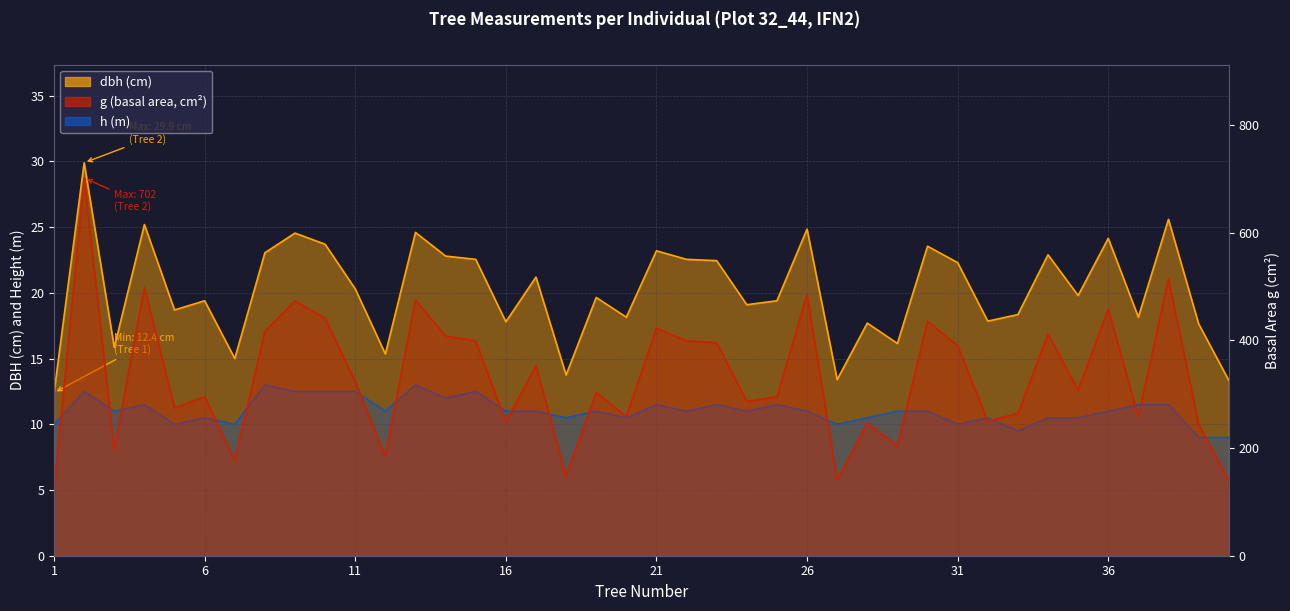

Is it true that g (basal area) equals 145.1 at 16?

False